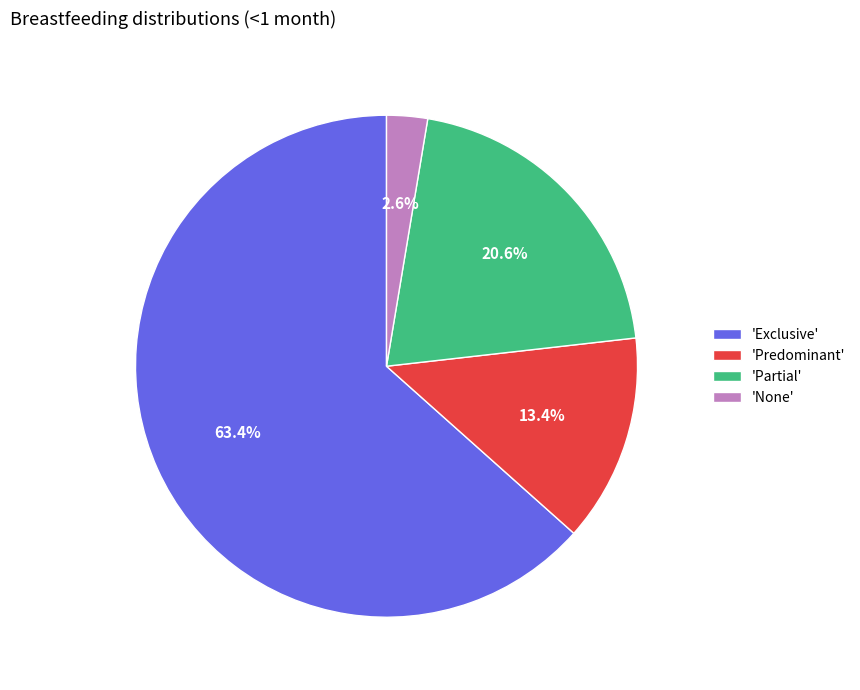

Is the sum of 'Predominant' and 'Partial' greater than half?

No